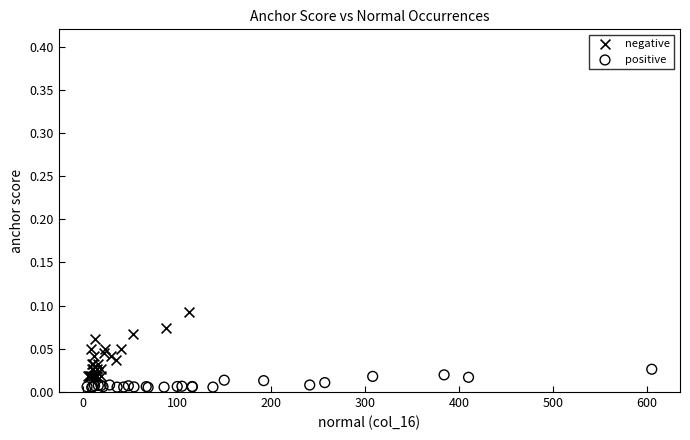

Which series reaches the maximum Y coordinate?

negative